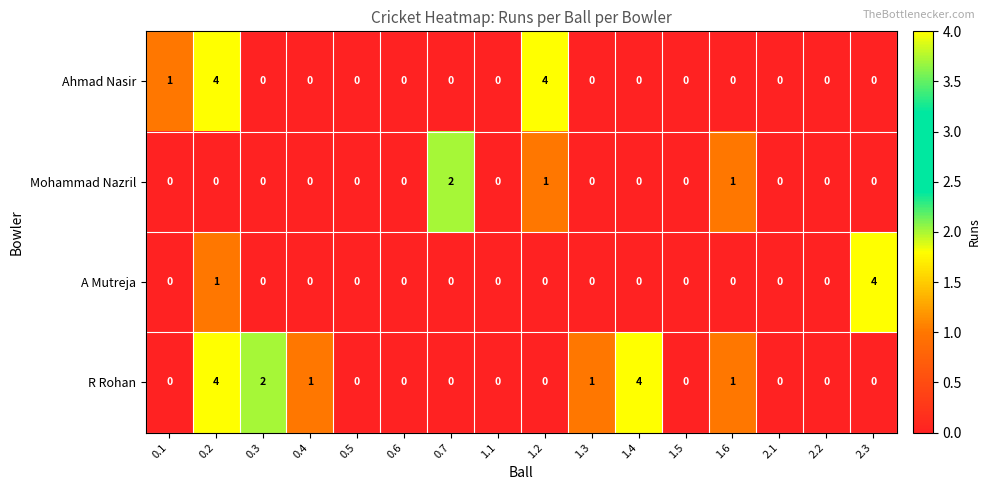

Count the Ahmad Nasir values in the range 0 to 1.

14